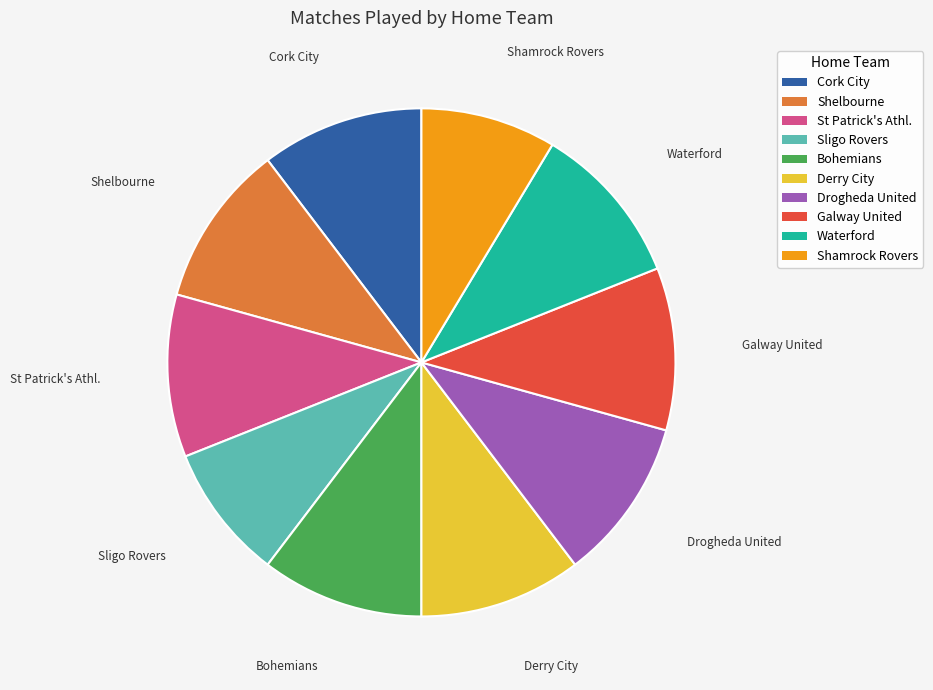

Does Shelbourne account for over 50% of the chart?

No